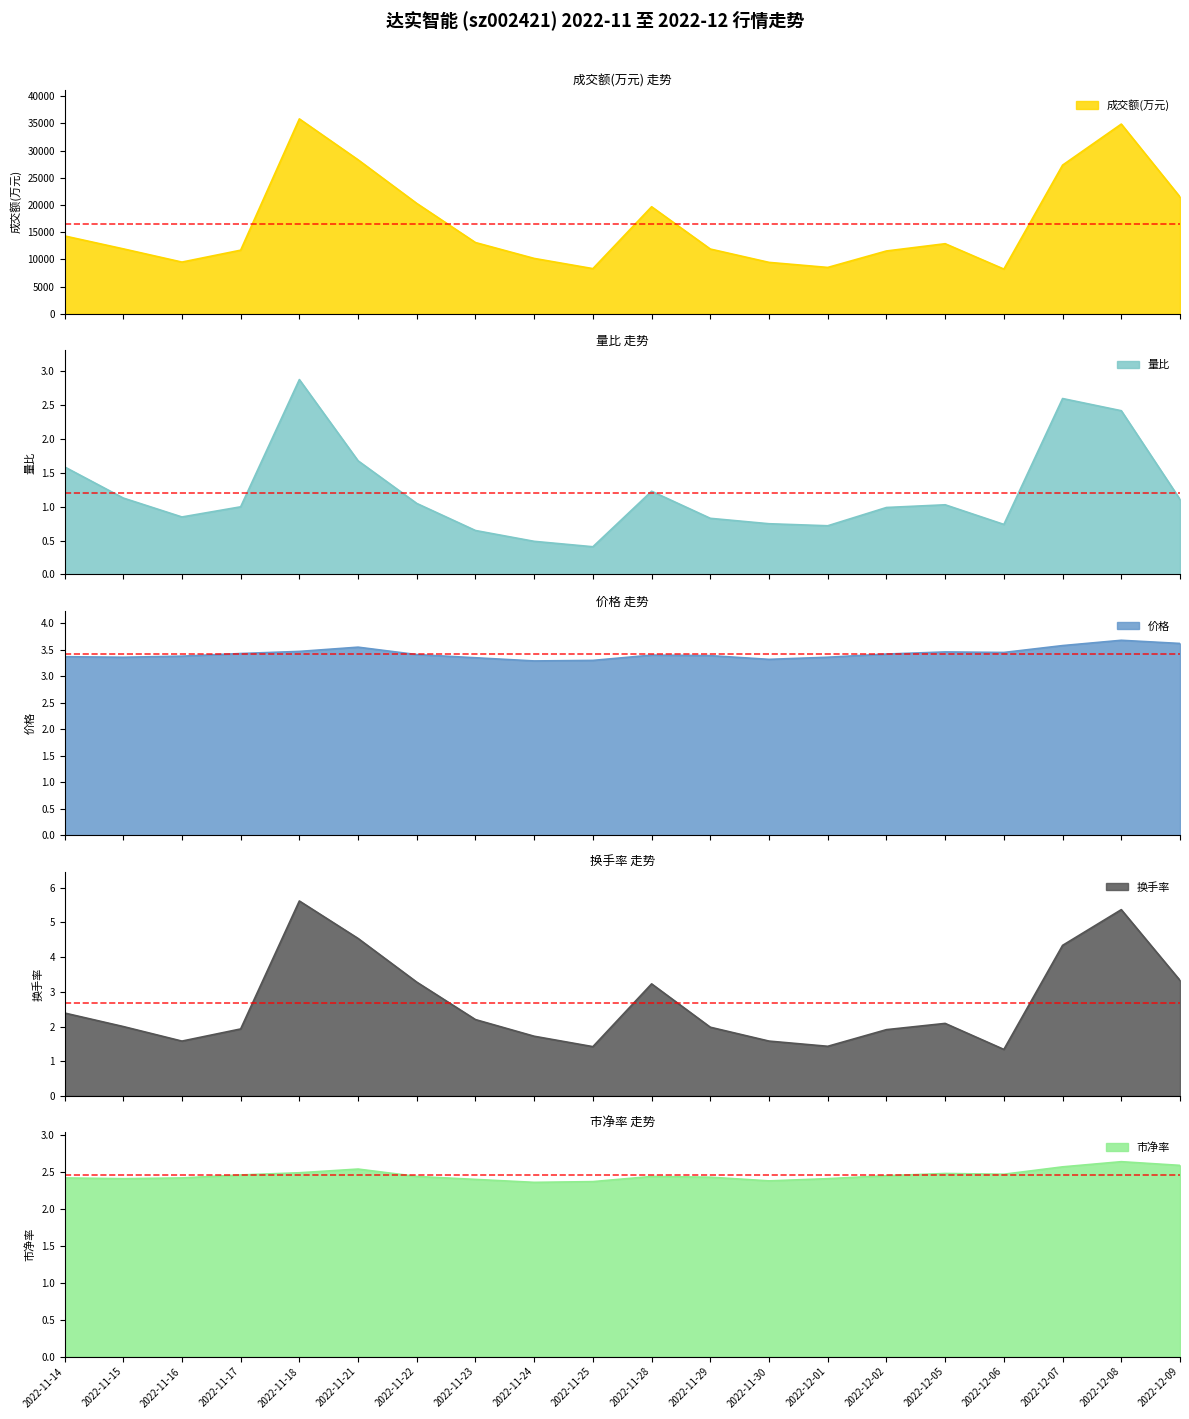

At how many categories does at least one series exceed 8971?

17